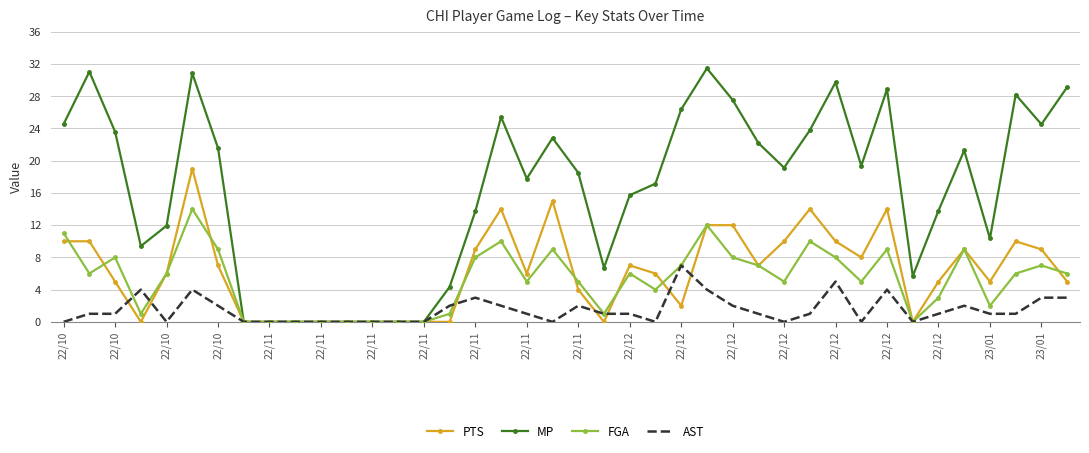

Which series has the largest range (max minus min)?

MP